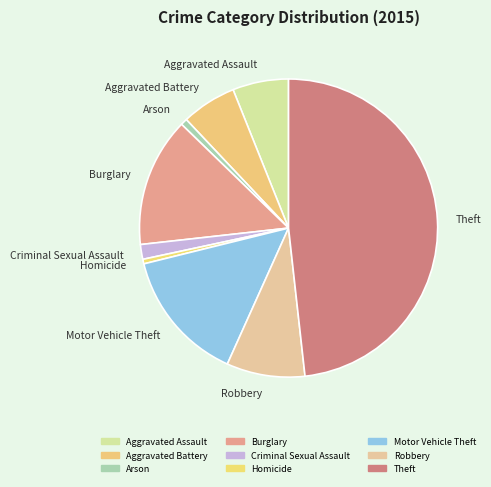

Count the number of slices in the pie.

9